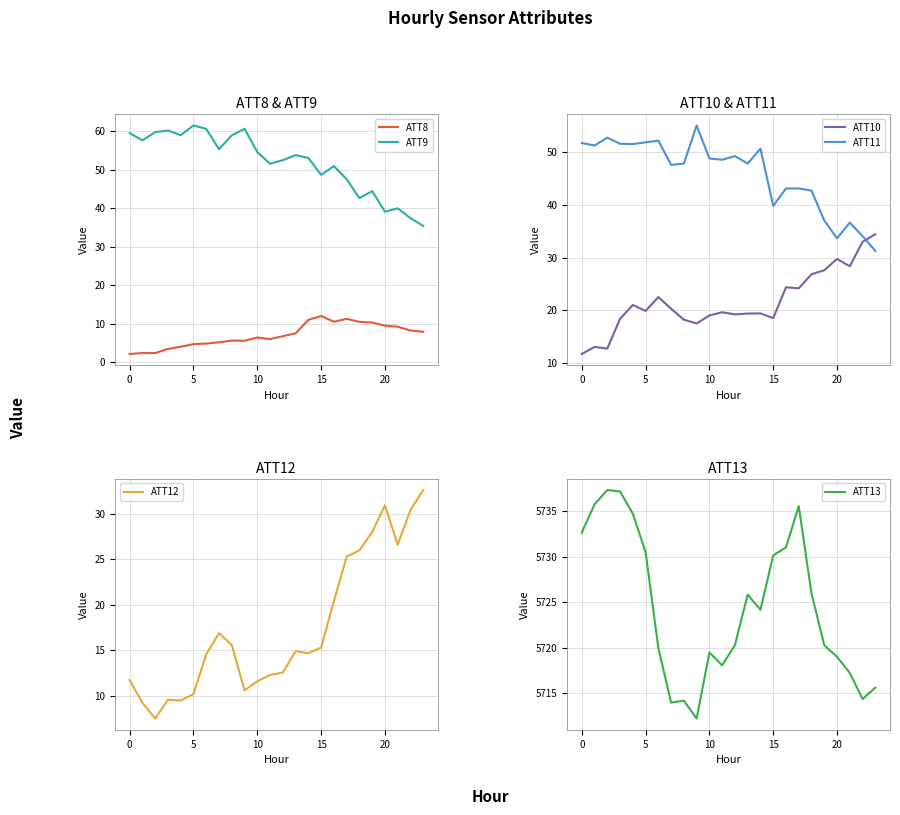

What is the lowest value of the ATT13 series?

5712.2